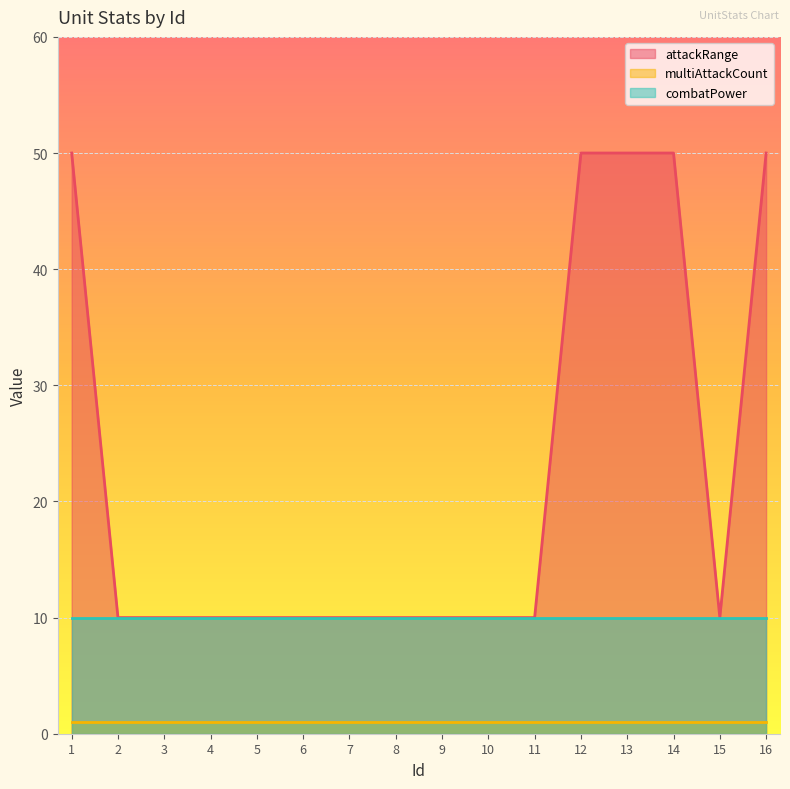

Does the chart display data point markers on the line(s)?

No